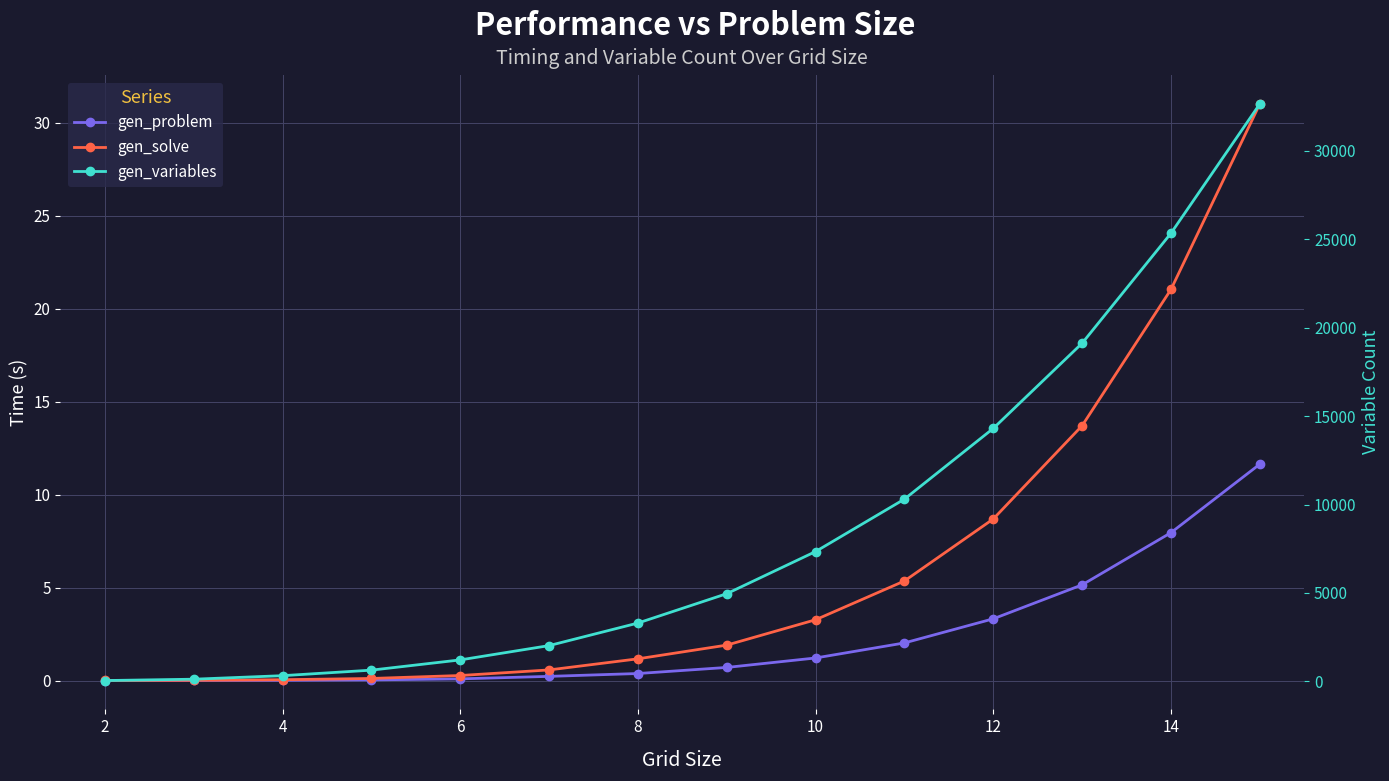

What is the value of the gen_problem point at the 6th from the left?

0.2